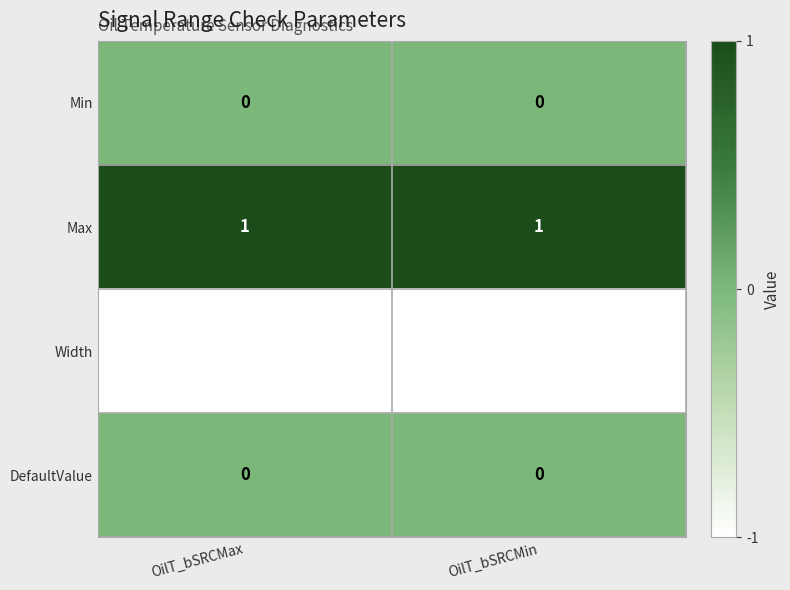

What is the spread (max minus min) of values at OilT_bSRCMin?

2